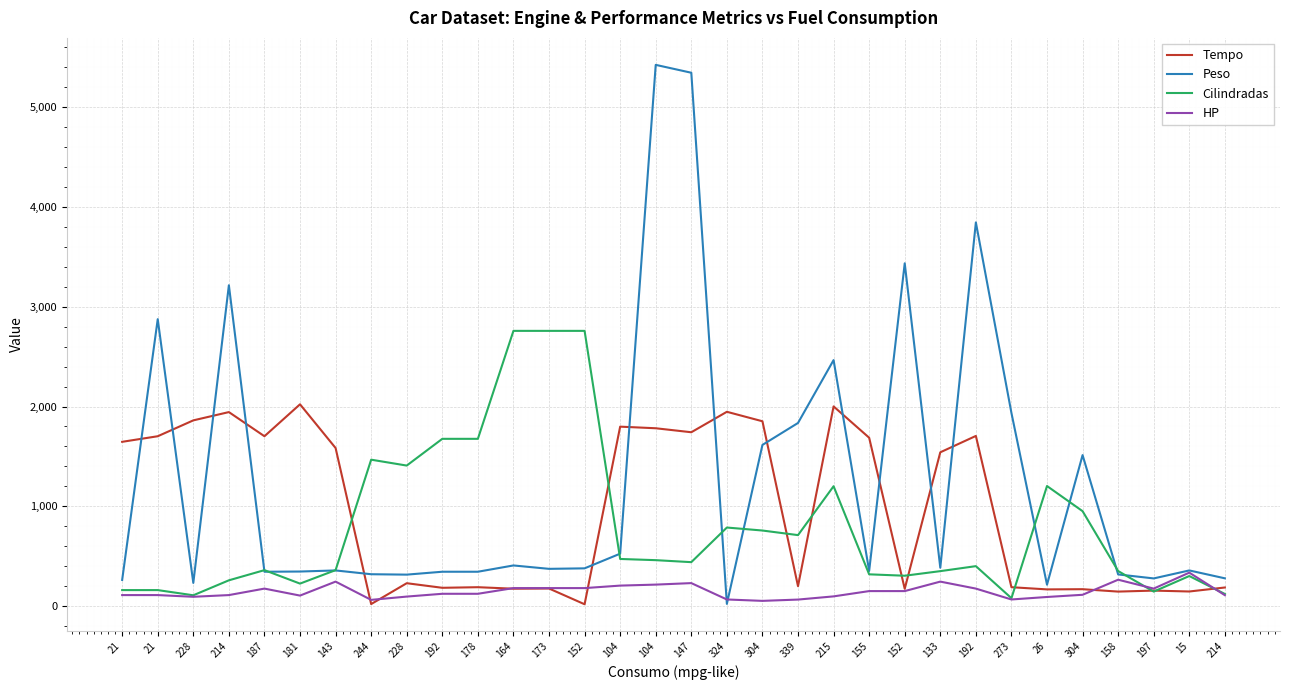

Where is the first local minimum for HP?

228